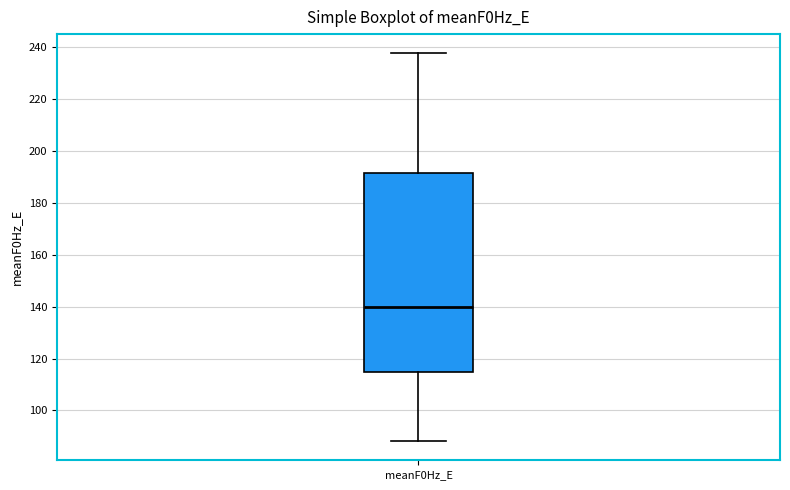

Read this box plot against the y-axis: the position of the median line, the range covered by the box, and the ends of both whiskers. The values are not printed on the chart, so give them approximately, as read against the axis.

median 140, box 114 to 192, whiskers 88 to 238